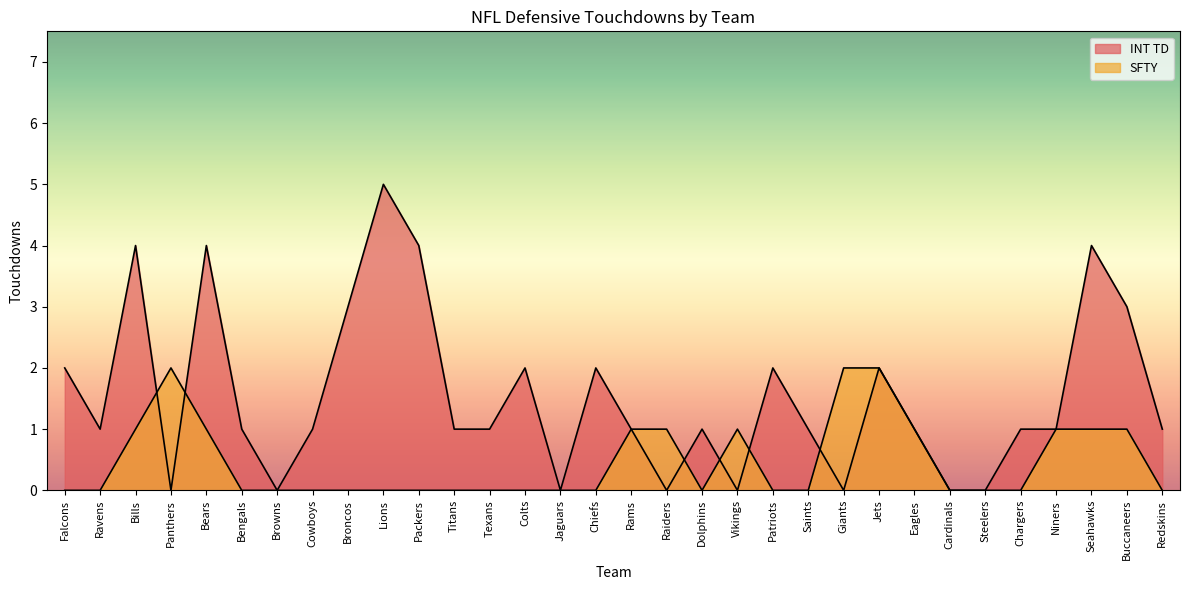

What is the approximate value of SFTY at Giants?

2